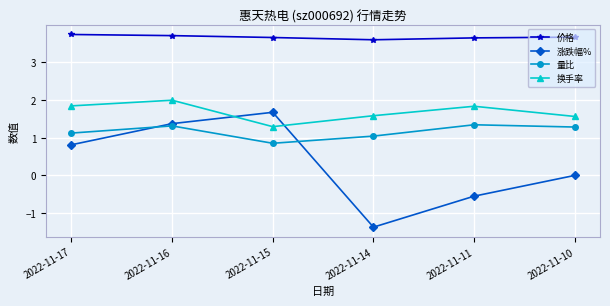

Where is the first local maximum for 量比?

2022-11-16